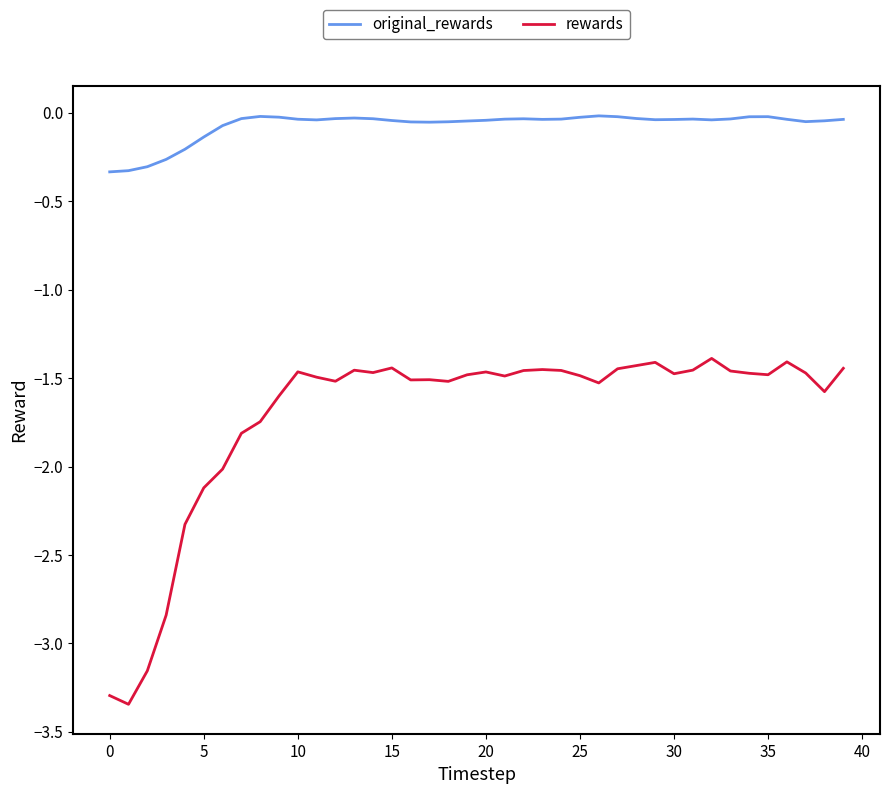

Rank the series by their maximum value, from highest to lowest.

original_rewards, rewards